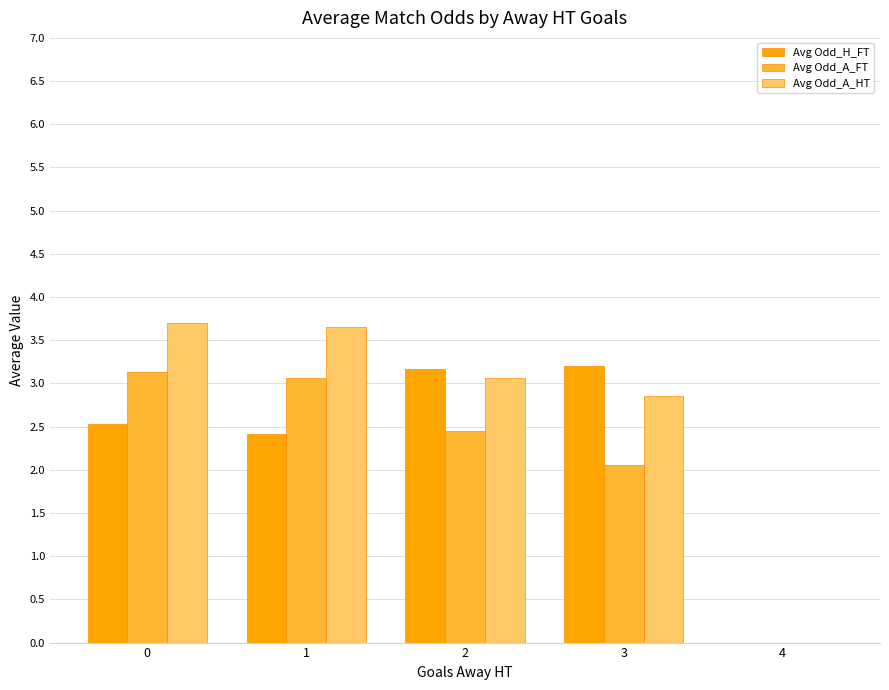

What is the total value across all series at 0?

9.4